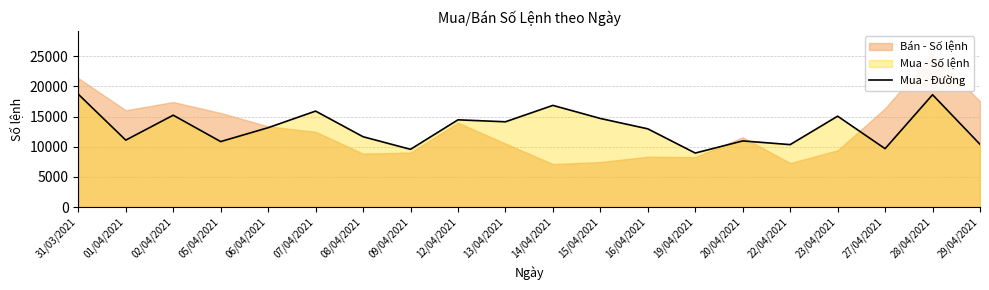

What is the label of the 5th point from the left?

06/04/2021